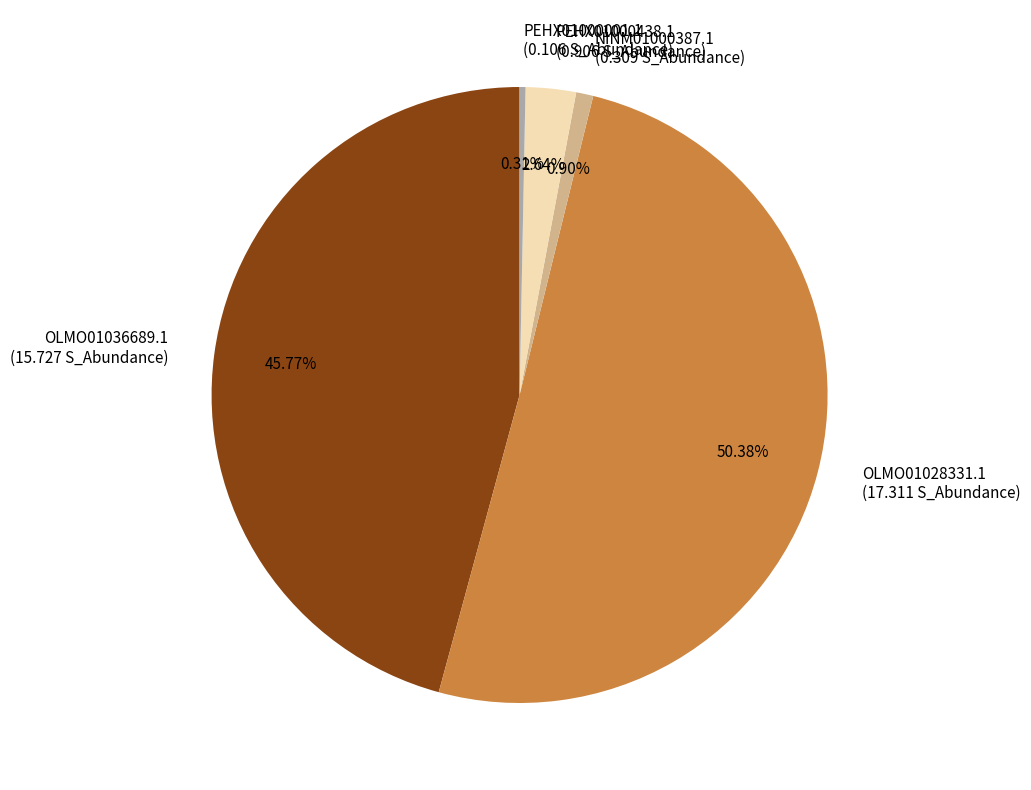

Which slice is the largest?

OLMO01028331.1